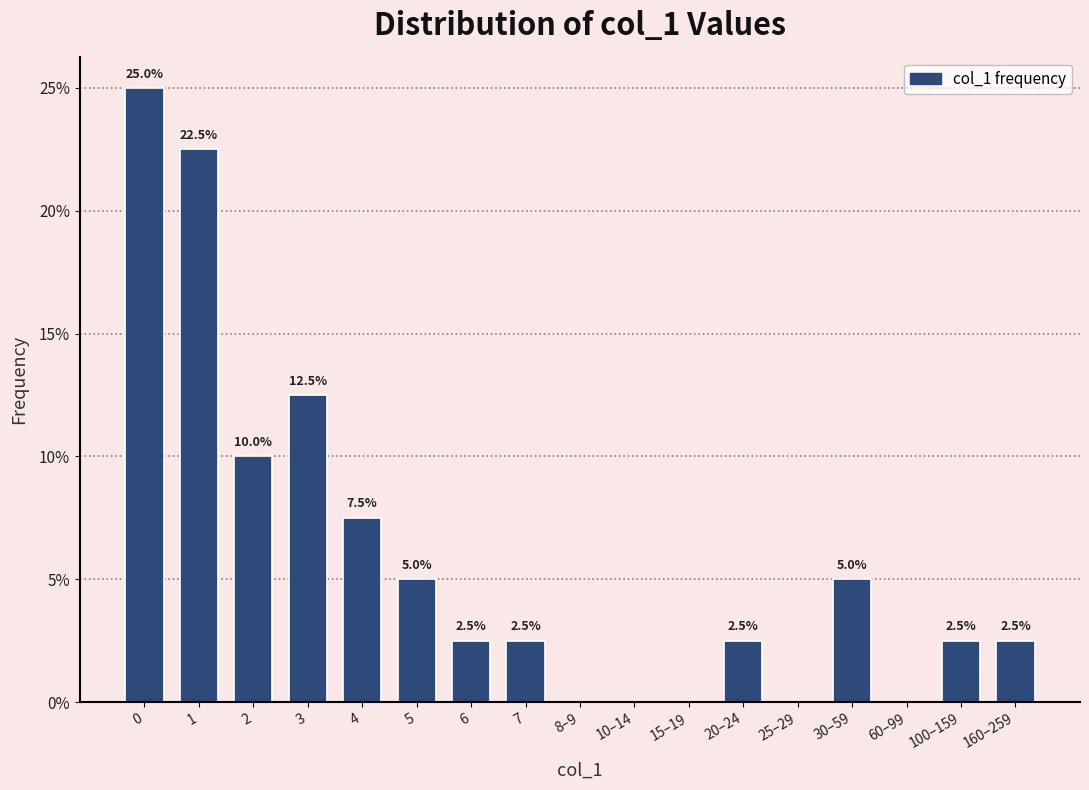

Reading left to right, list all the values displayed in this chart.

0=25.0	1=22.5	2=10.0	3=12.5	4=7.5	5=5.0	6=2.5	7=2.5	8–9=0.0	10–14=0.0	15–19=0.0	20–24=2.5	25–29=0.0	30–59=5.0	60–99=0.0	100–159=2.5	160–259=2.5